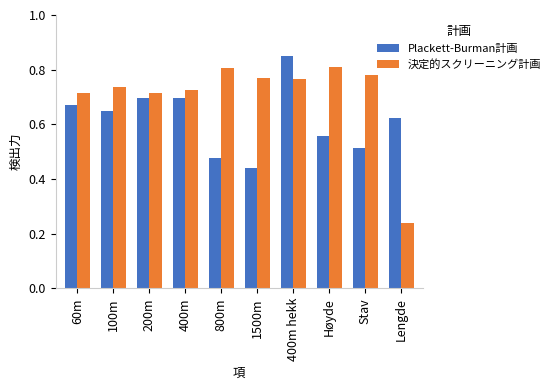

What is the difference between the highest and lowest values at 800m?

0.3